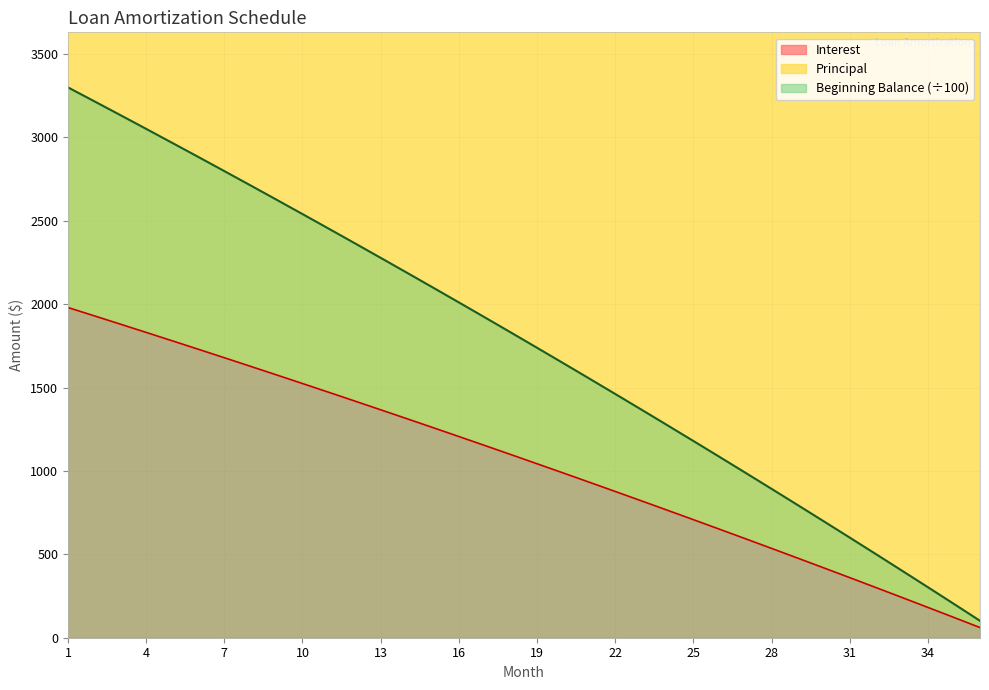

The Beginning Balance series shows 2712.7 at 8. True or false?

True